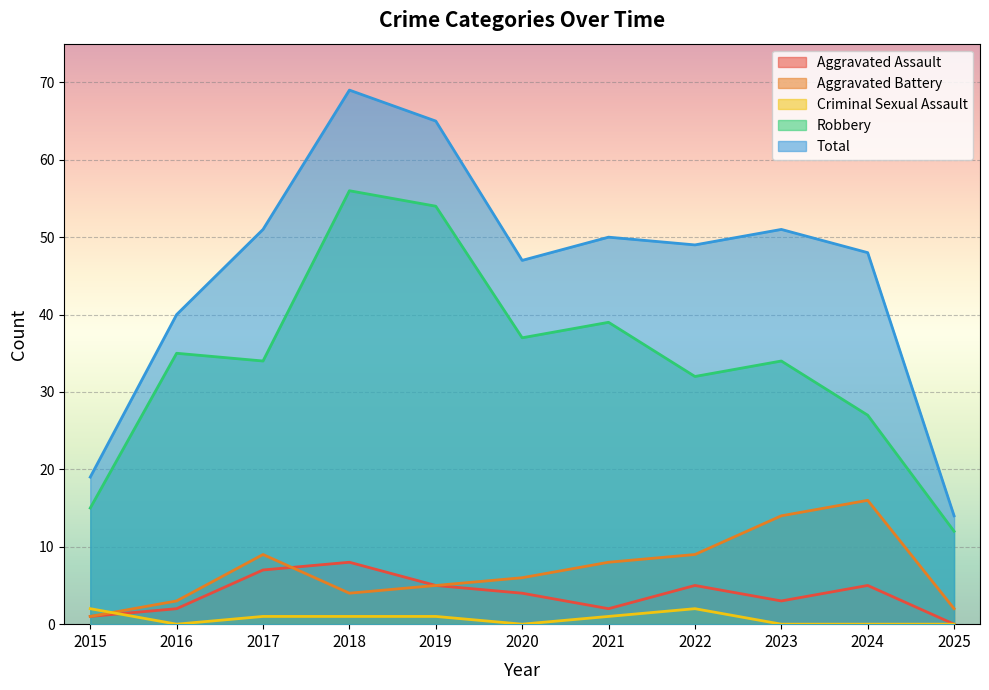

Which category has the highest value in the Robbery series?

2018